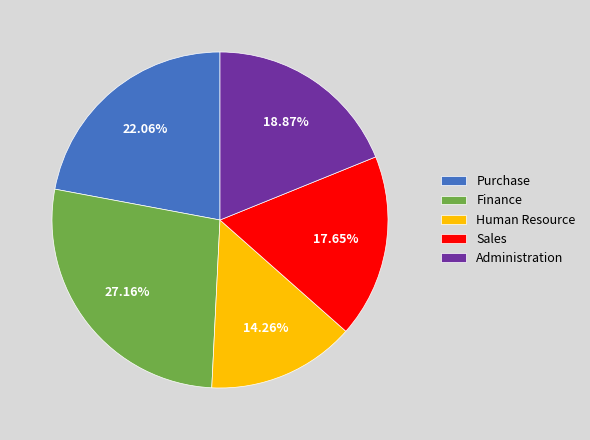

Combined, do Purchase and Human Resource account for over 50%?

No